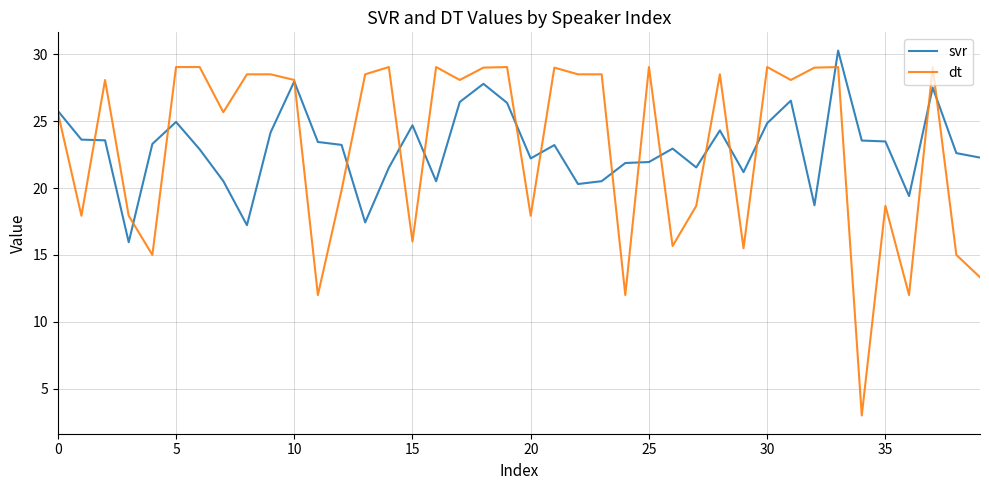

What is the maximum value shown in the chart?

30.3